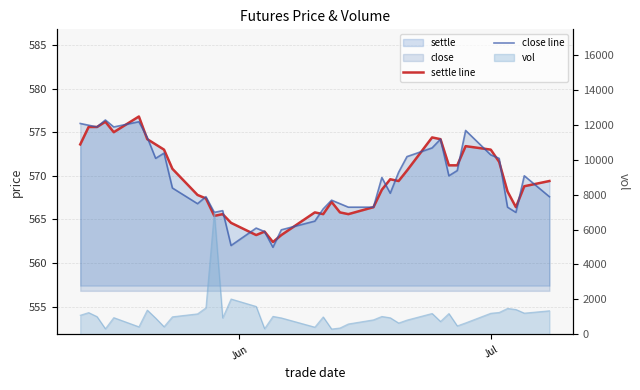

What is the lowest value of the close line series?

561.8